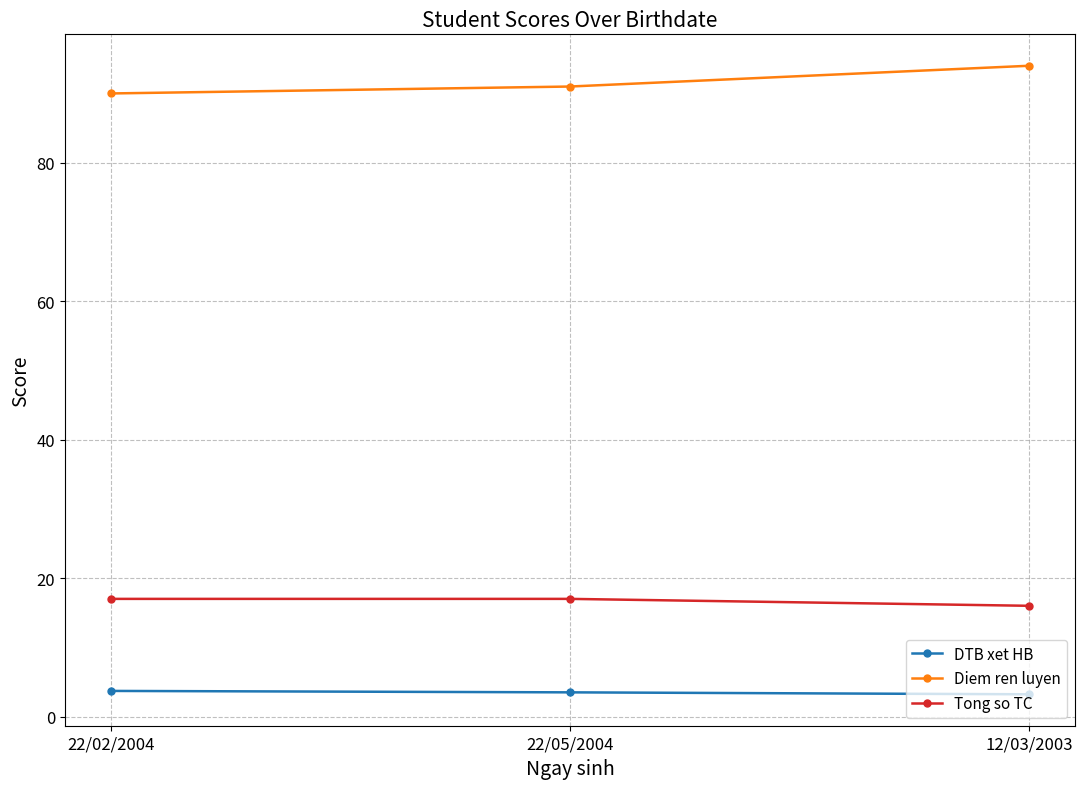

What position from the right is 22/02/2004?

3